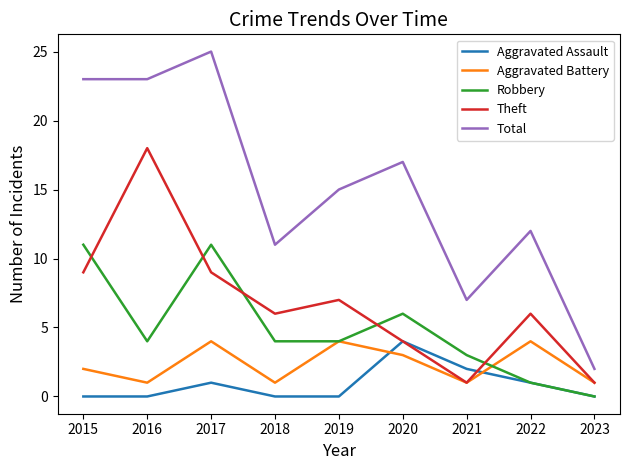

How many Theft values are between 4 and 9?

6